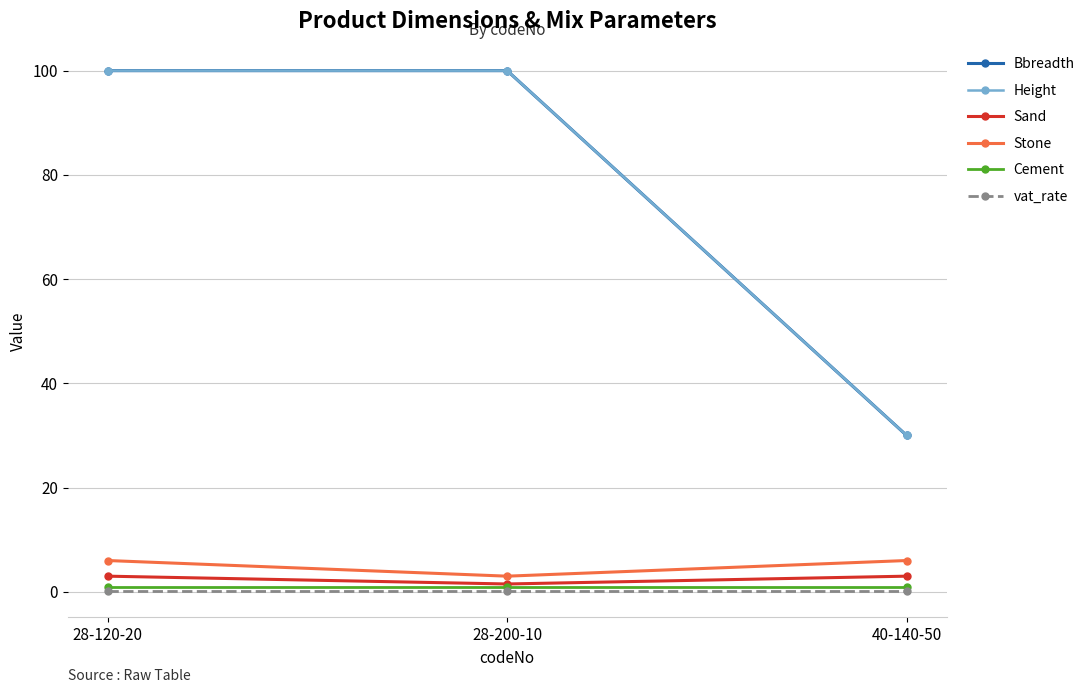

Read the Height value at 28-120-20.

100.0